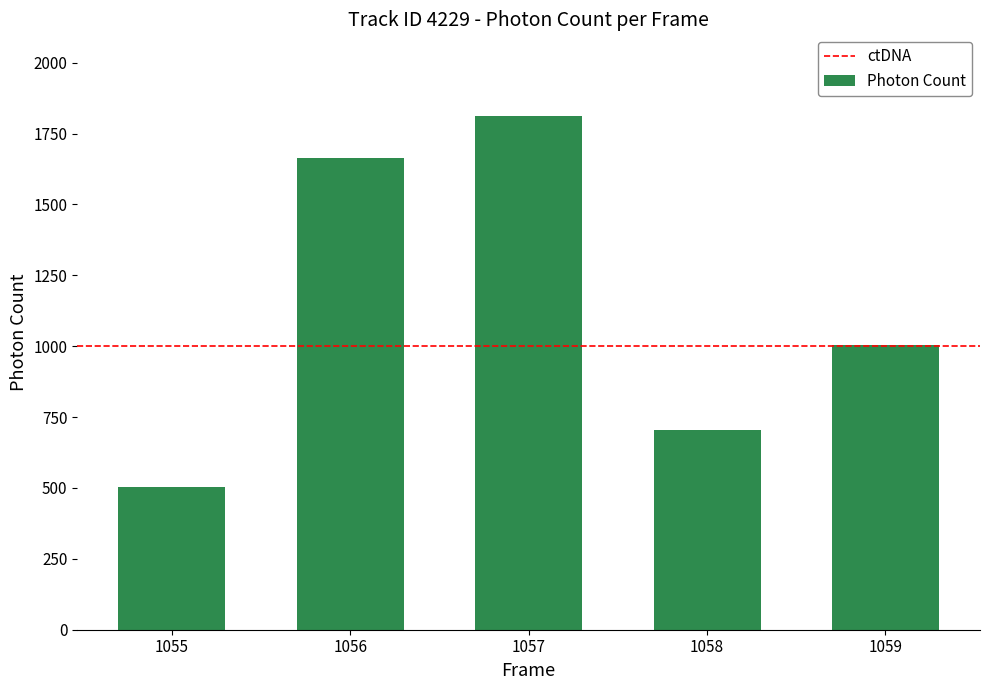

What is the average value?

1137.5